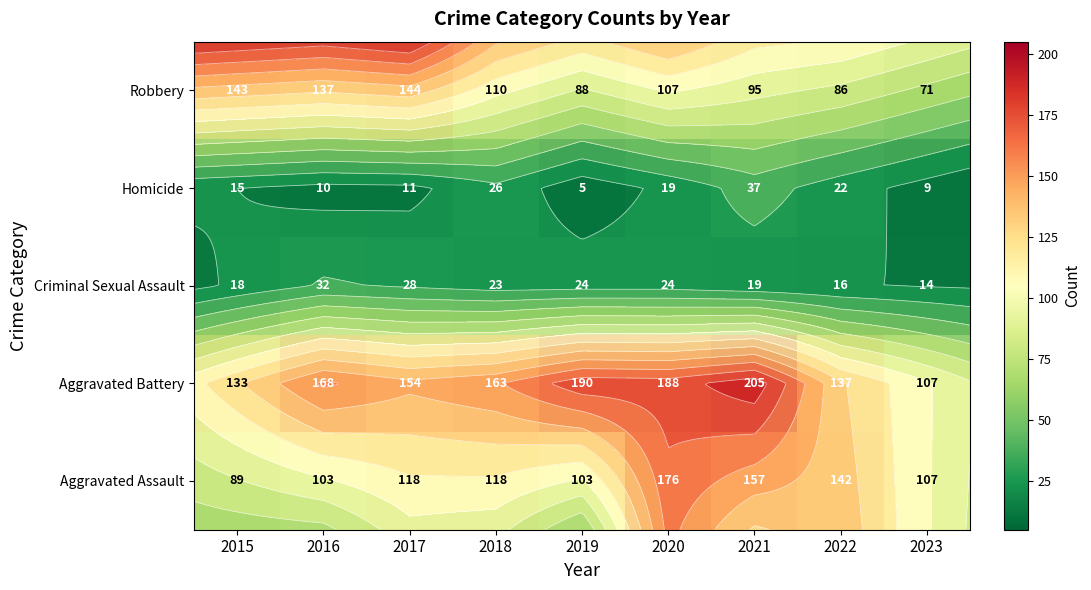

True or false: Criminal Sexual Assault has a value of 32 at 2016.

True